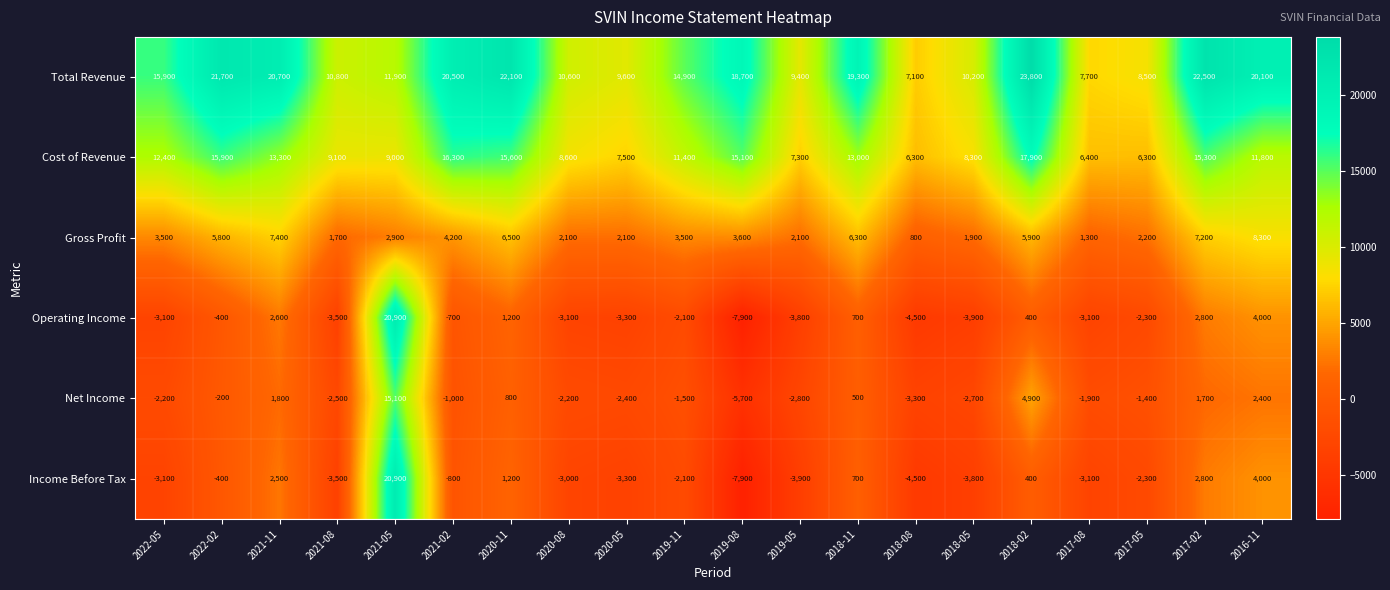

What is the difference between the maximum and minimum values in the Net Income series?

20800